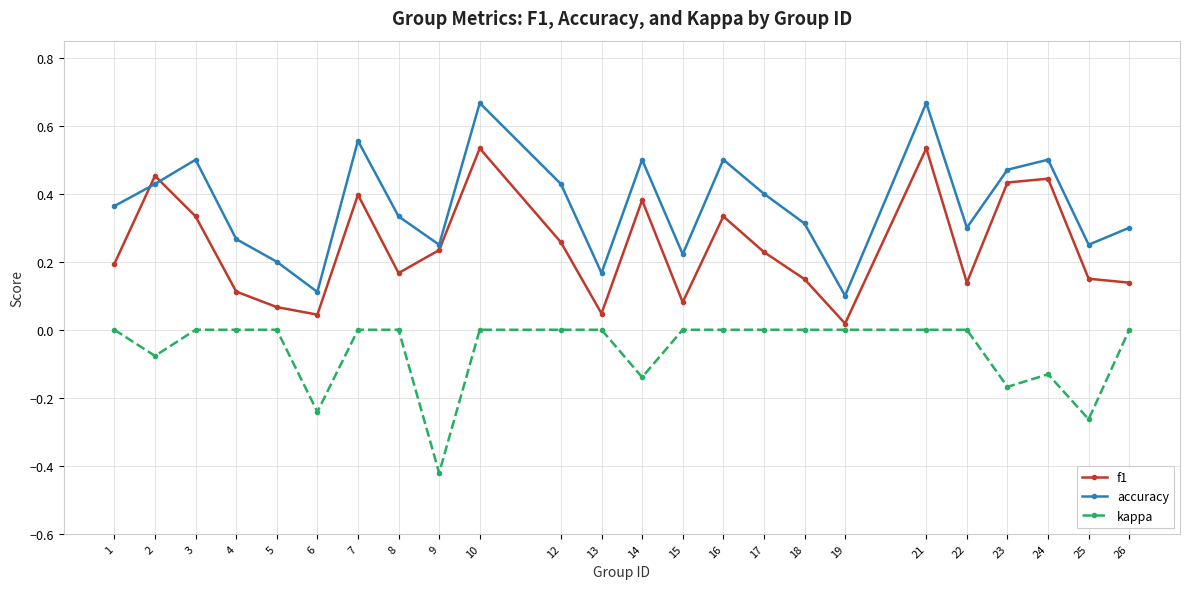

Where is the first local minimum for kappa?

2